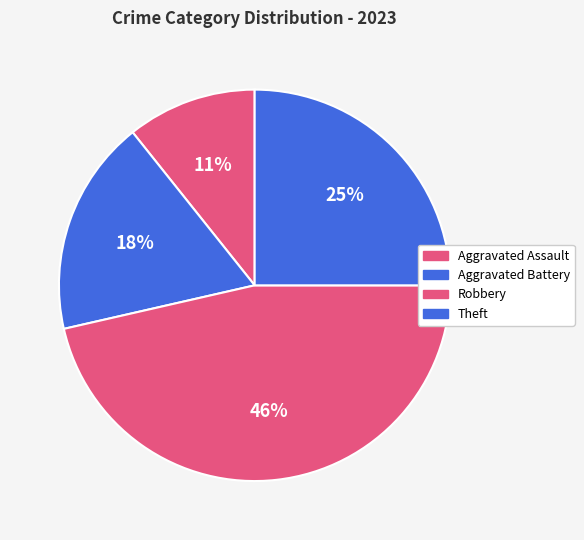

Which category has the biggest portion of the pie?

Robbery